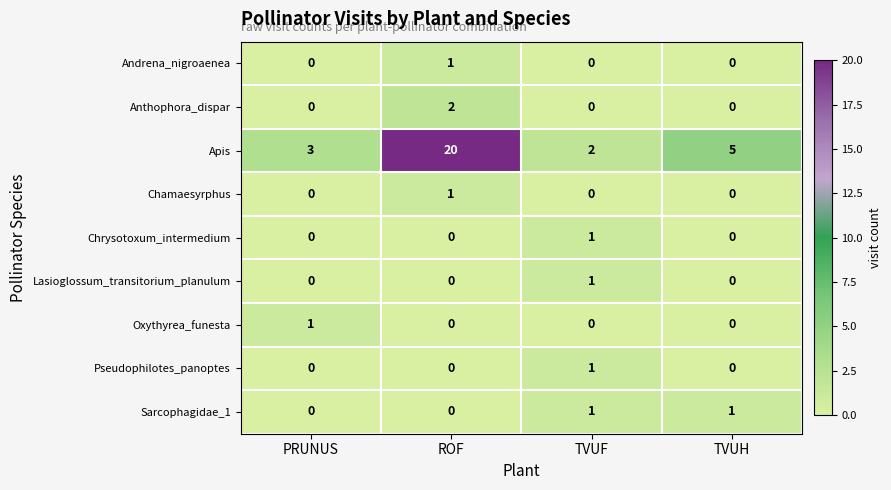

How many Anthophora_dispar values are between 0 and 2?

4